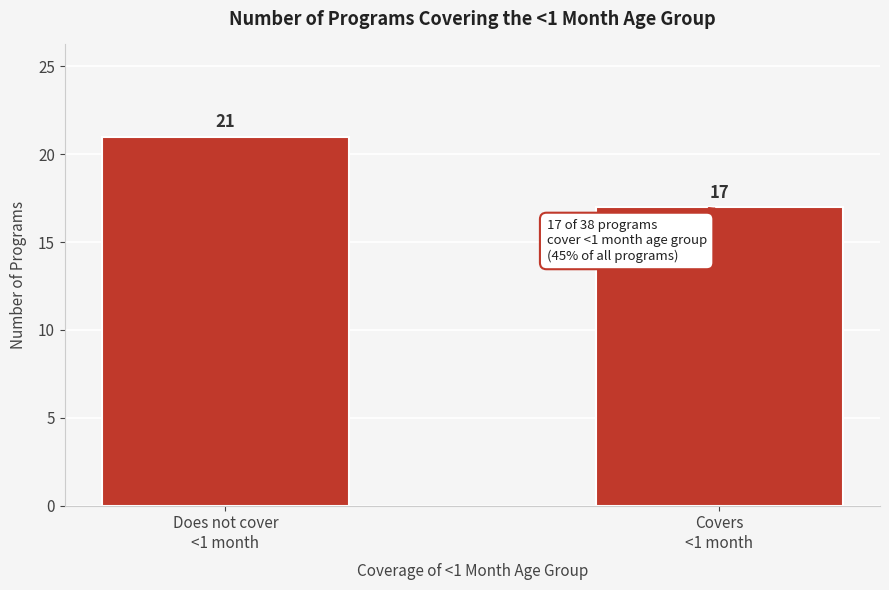

Reading left to right, transcribe all the data shown in this chart.

21	17